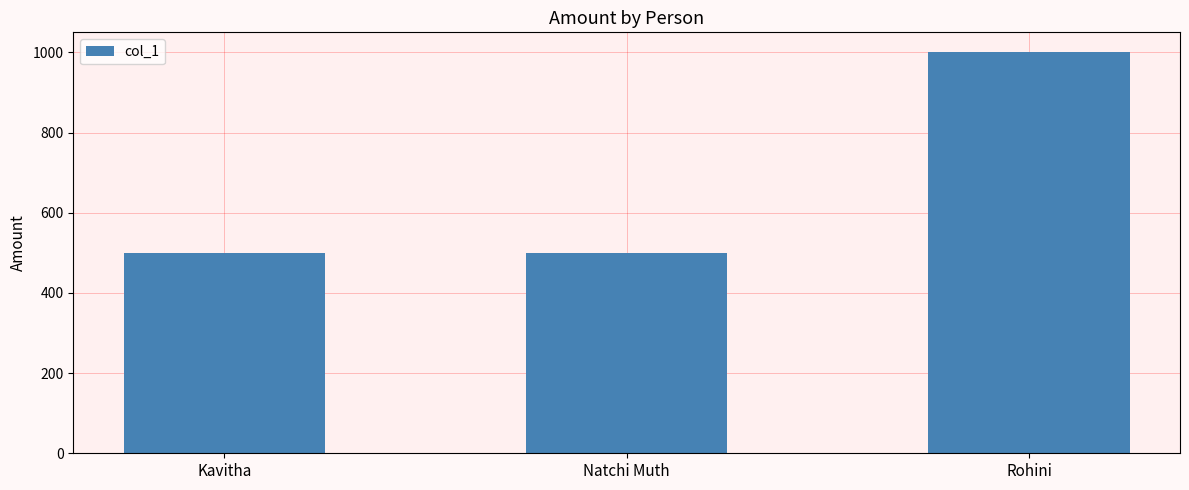

Is it true that the value at Natchi Muth is 229?

False